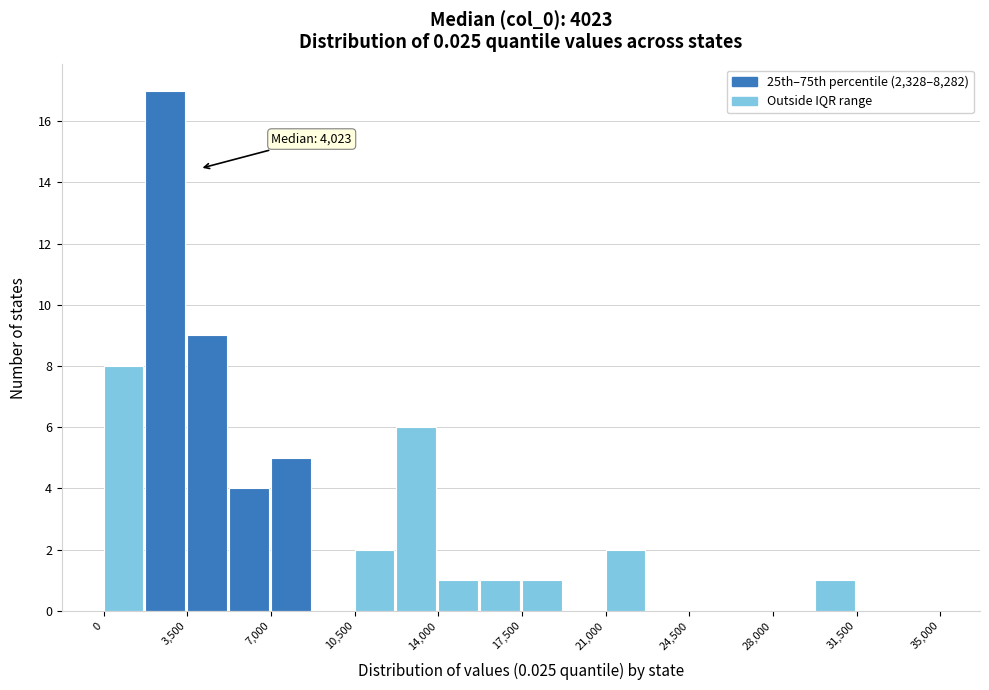

Around what value on the x-axis is the tallest bar? Give the approximate position of its centre, as read against the axis.

2500